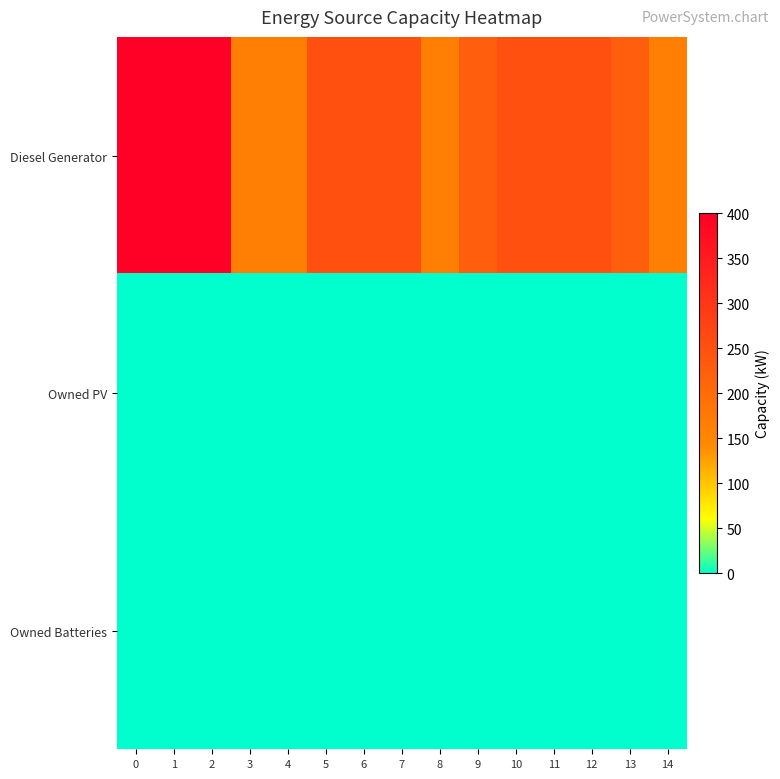

Reading right to left, what are all the values shown in this chart?

Diesel Generator: 14=166	13=224	12=251	11=251	10=251	9=224	8=166	7=251	6=251	5=251	4=166	3=166	2=400	1=400	0=400
Owned PV: 14=0	13=0	12=0	11=0	10=0	9=0	8=0	7=0	6=0	5=0	4=0	3=0	2=0	1=0	0=0
Owned Batteries: 14=0	13=0	12=0	11=0	10=0	9=0	8=0	7=0	6=0	5=0	4=0	3=0	2=0	1=0	0=0